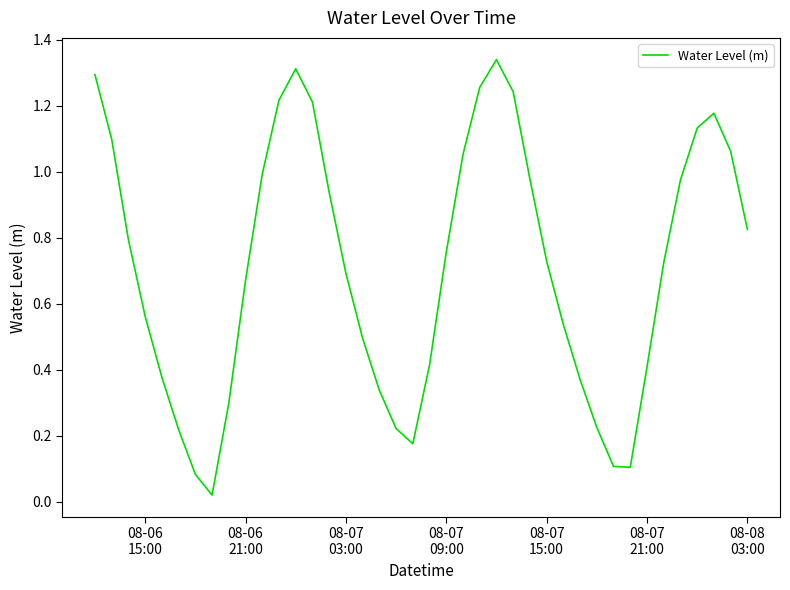

Reading left to right, transcribe all the data shown in this chart.

1.3	1.1	0.8	0.6	0.4	0.2	0.1	0.0	0.3	0.7	1.0	1.2	1.3	1.2	0.9	0.7	0.5	0.3	0.2	0.2	0.4	0.8	1.1	1.3	1.3	1.2	1.0	0.7	0.5	0.4	0.2	0.1	0.1	0.4	0.7	1.0	1.1	1.2	1.1	0.8